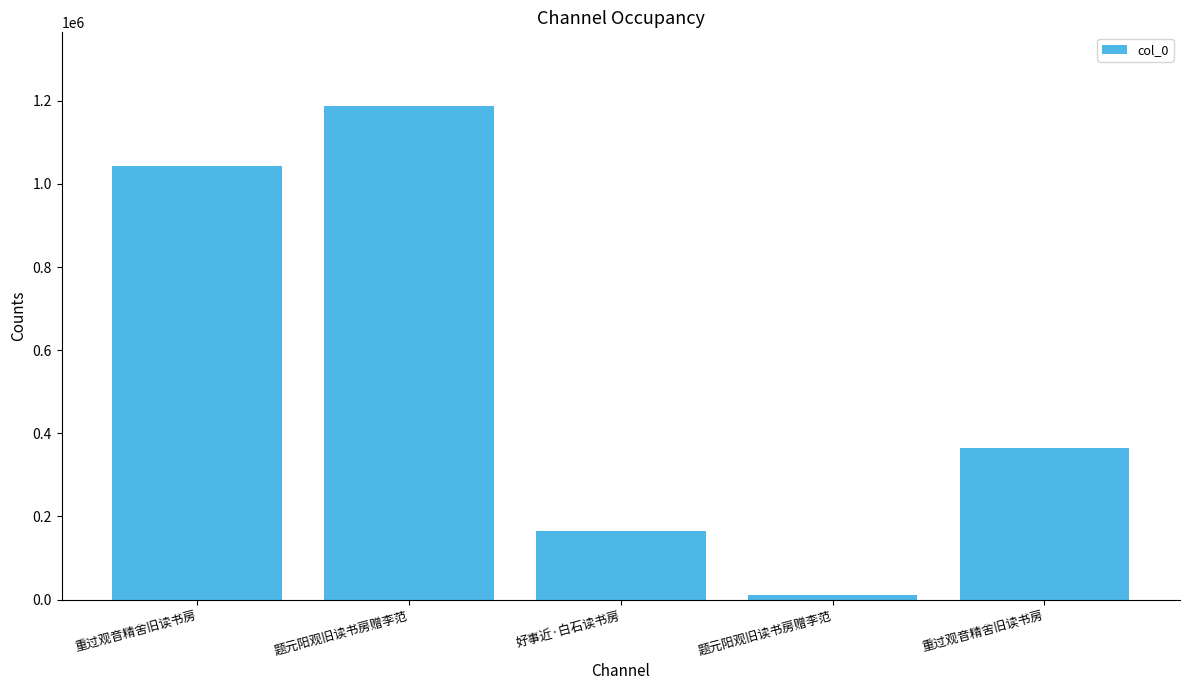

The chart shows a value of 1896515 at 题元阳观旧读书房赠李范. True or false?

False